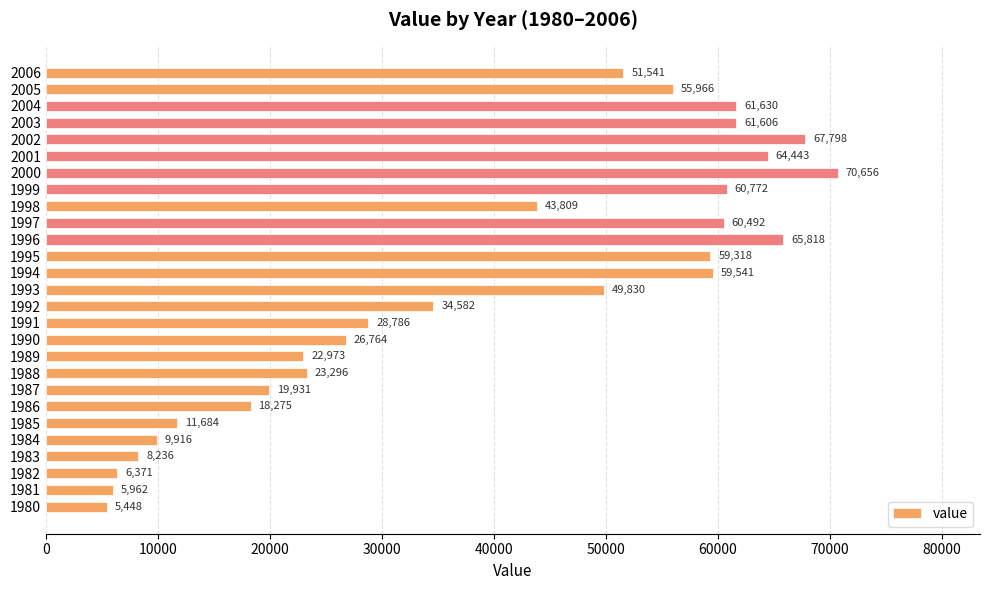

How many bars are there in total?

27